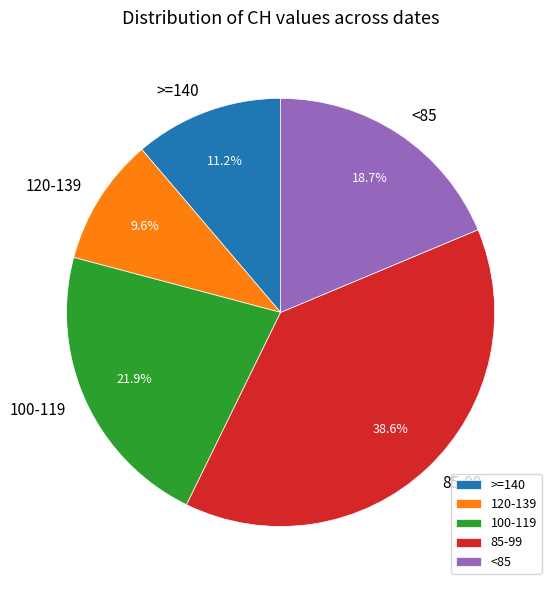

Rank the categories by value from lowest to highest.

120-139, >=140, <85, 100-119, 85-99